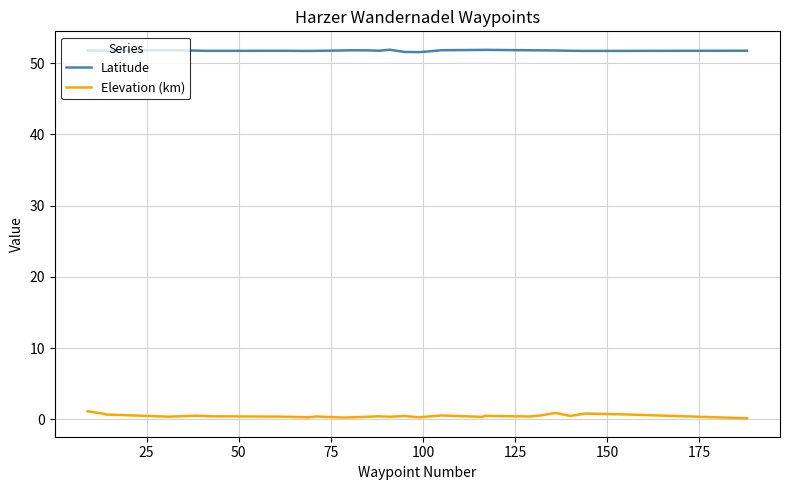

Rank the series by their average value, from lowest to highest.

Elevation (km), Latitude